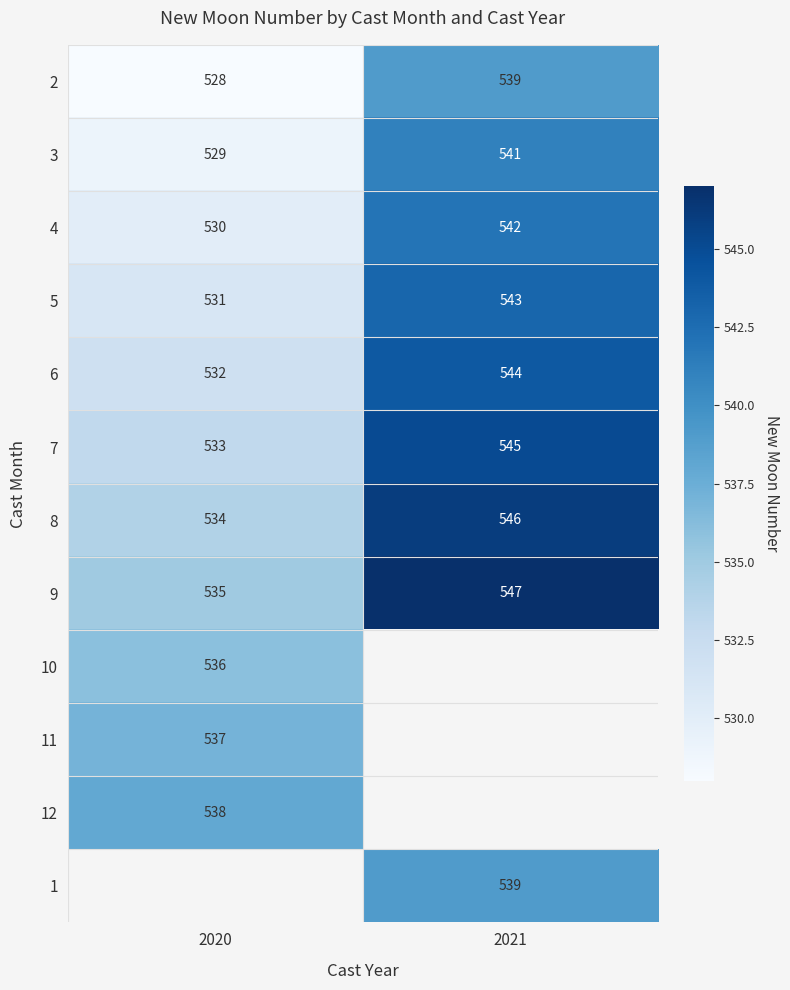

What is the sum of all 9 values?

1082